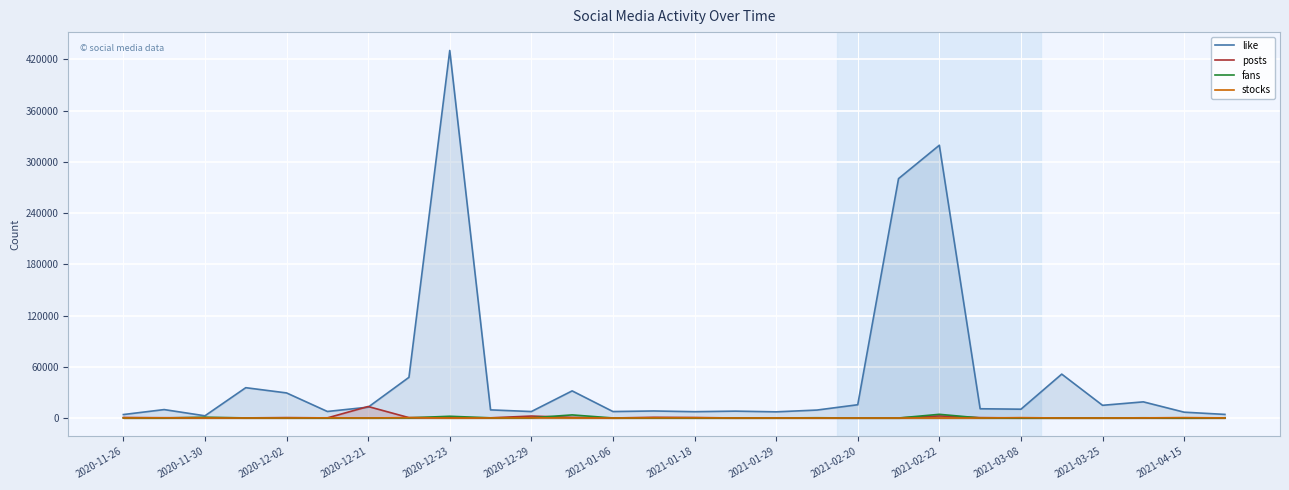

What is the maximum value for posts?

13436